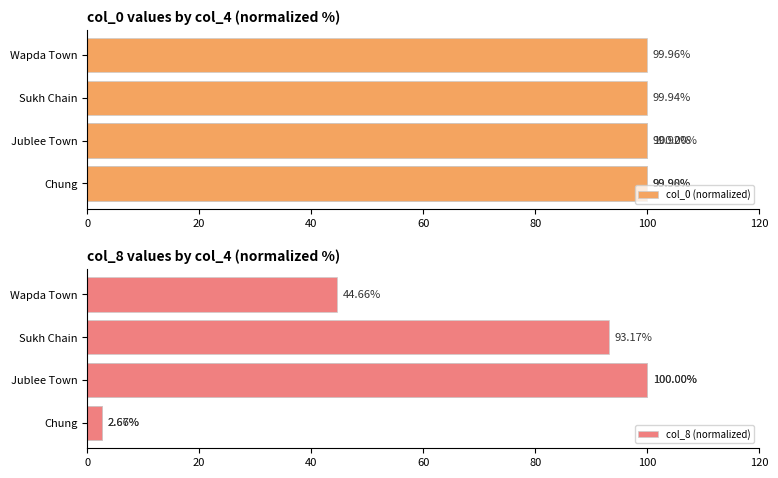

What is the difference between the maximum and minimum values in the col_8 (normalized) series?

97.3